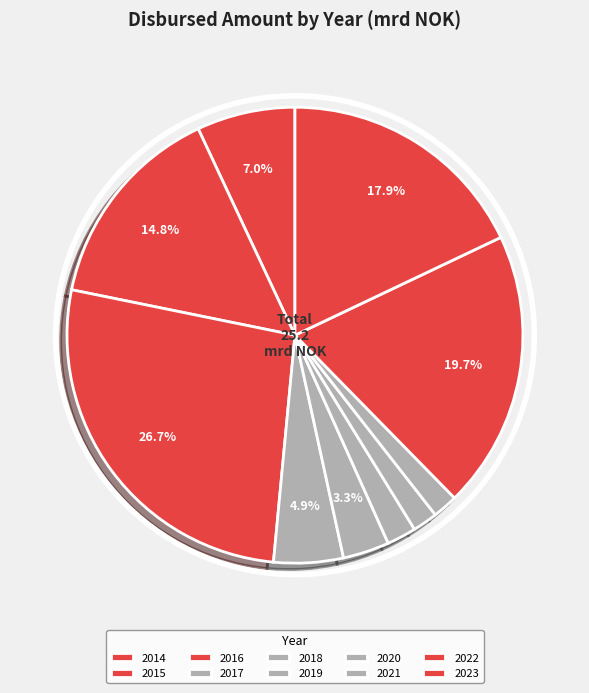

How many slices are in this pie chart?

10